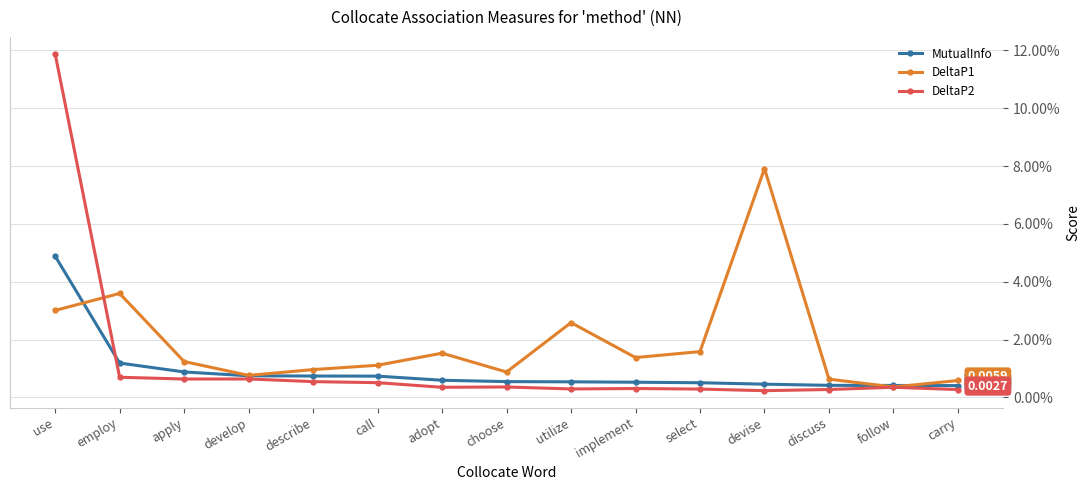

Which label corresponds to the smallest value in the chart?

devise